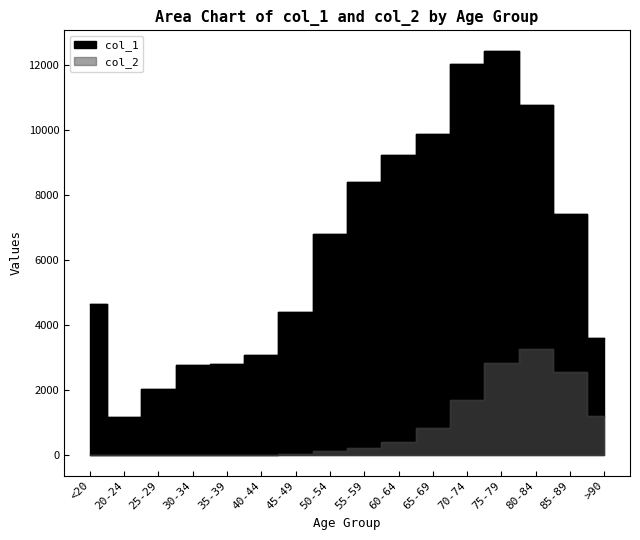

What is the greatest value displayed?

12434